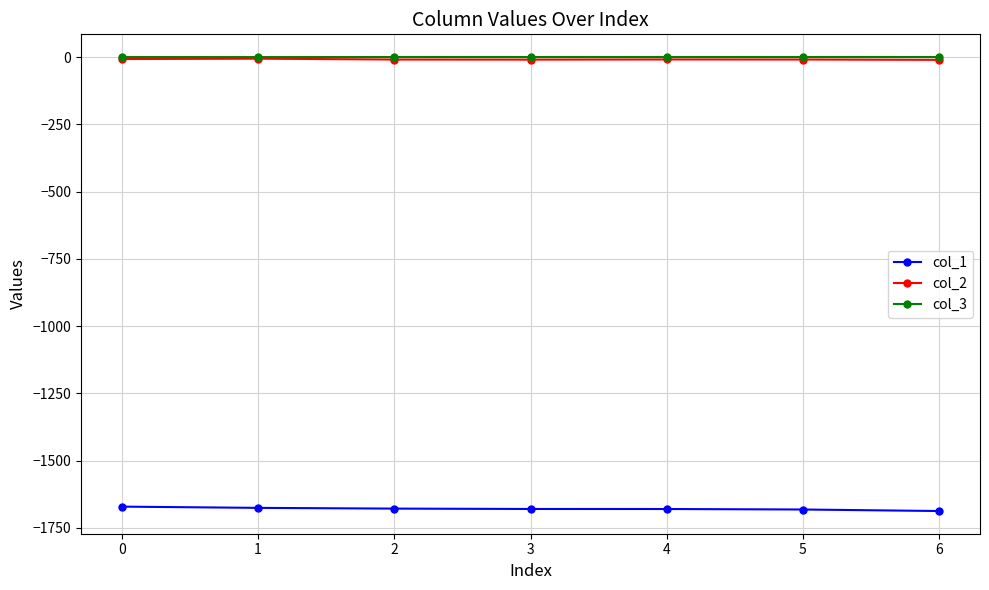

The value of col_1 at 0 is -1009.8. True or false?

False